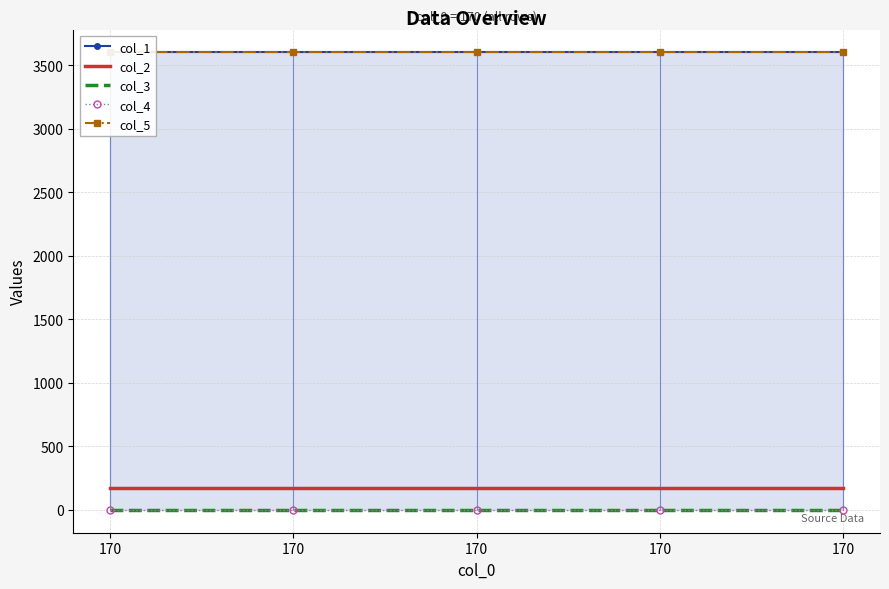

True or false: col_4 and col_3 cross at least once.

False